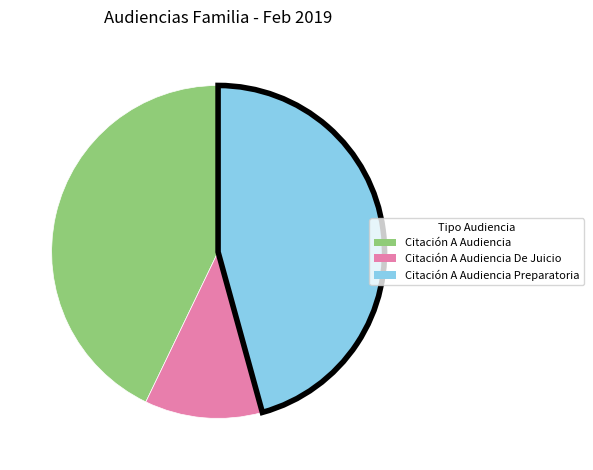

Rank the categories by value from lowest to highest.

Citación A Audiencia De Juicio, Citación A Audiencia, Citación A Audiencia Preparatoria